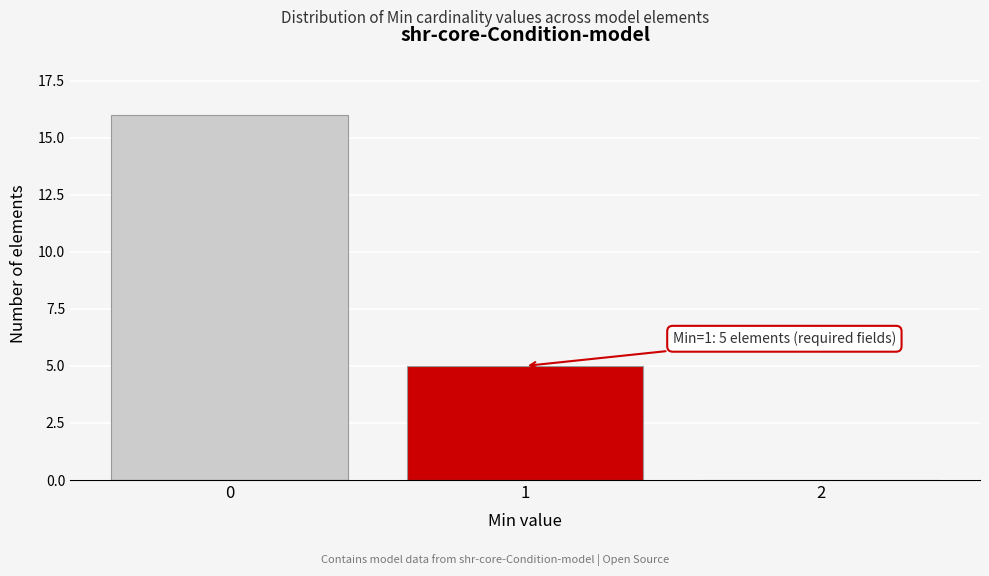

Reading left to right, what are all the values shown in this chart?

0=16	1=5	2=0